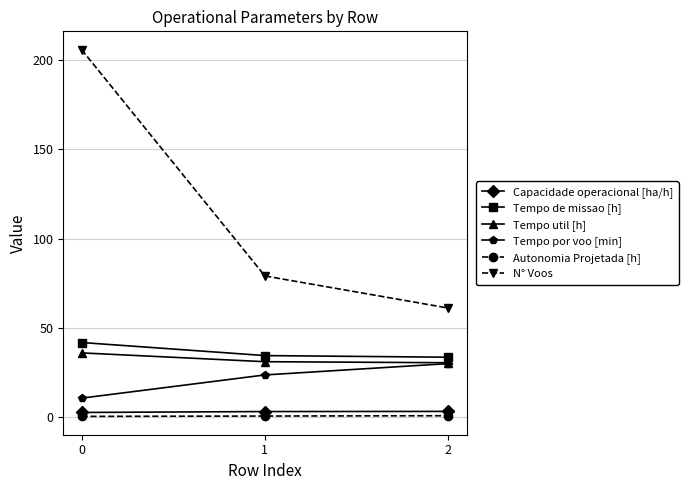

The value of N° Voos at 0 is 206.0. True or false?

True